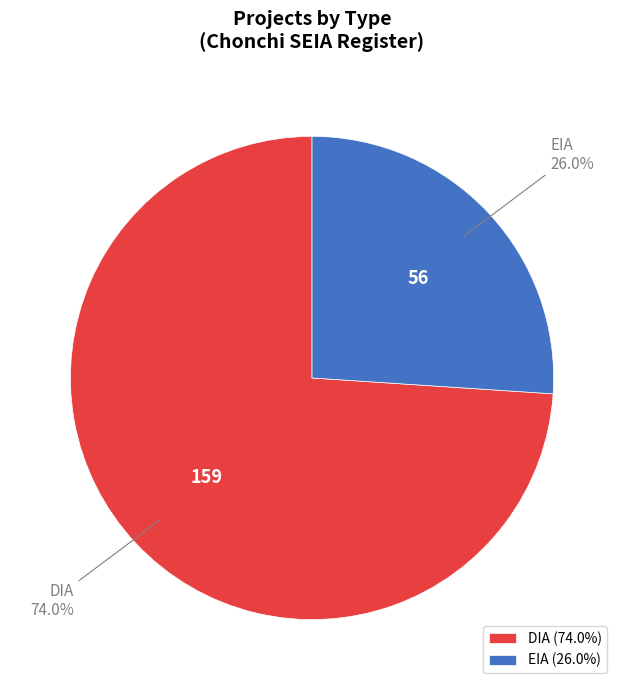

Between EIA and DIA, which is larger?

DIA